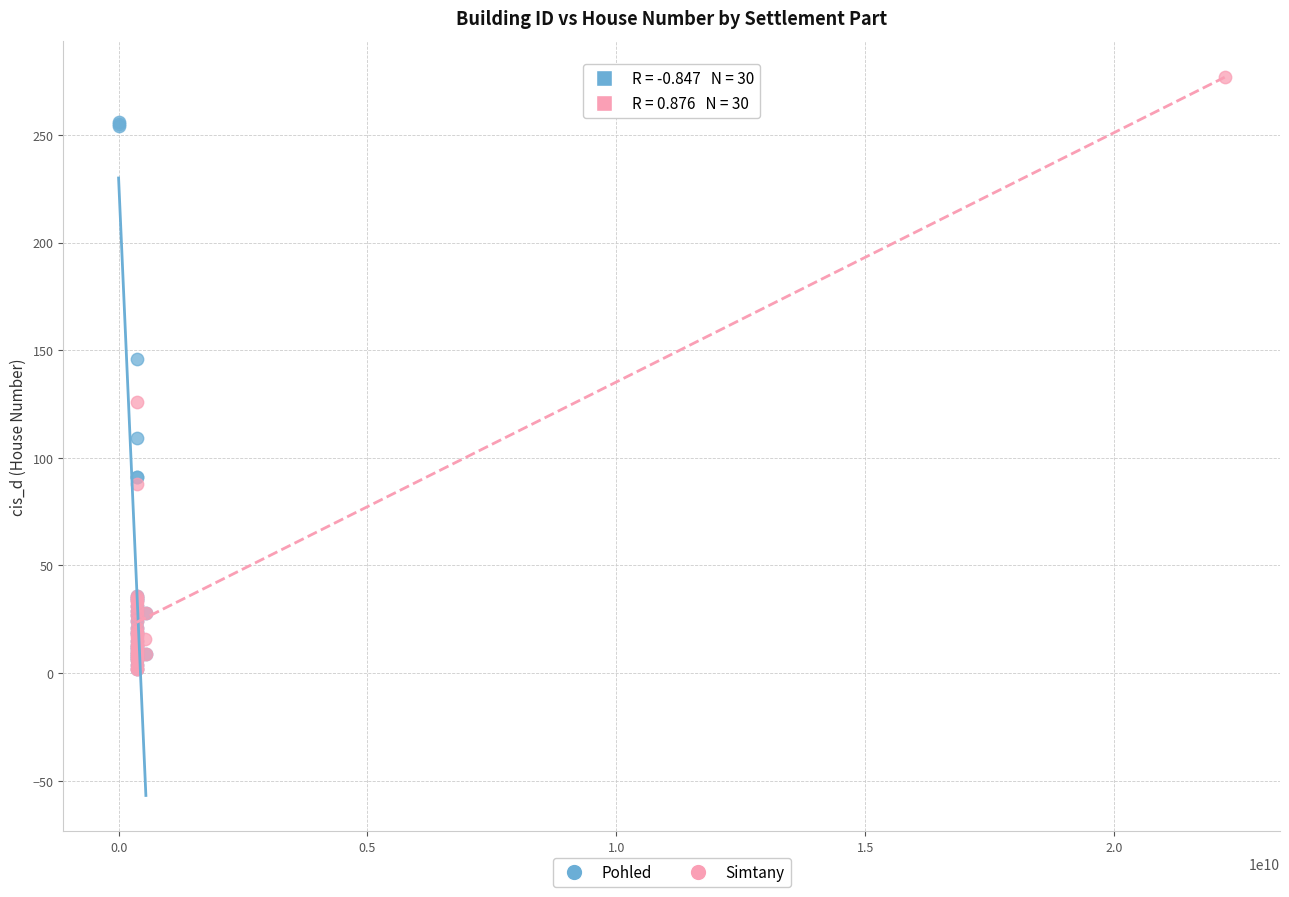

Which series reaches the maximum Y coordinate?

Simtany